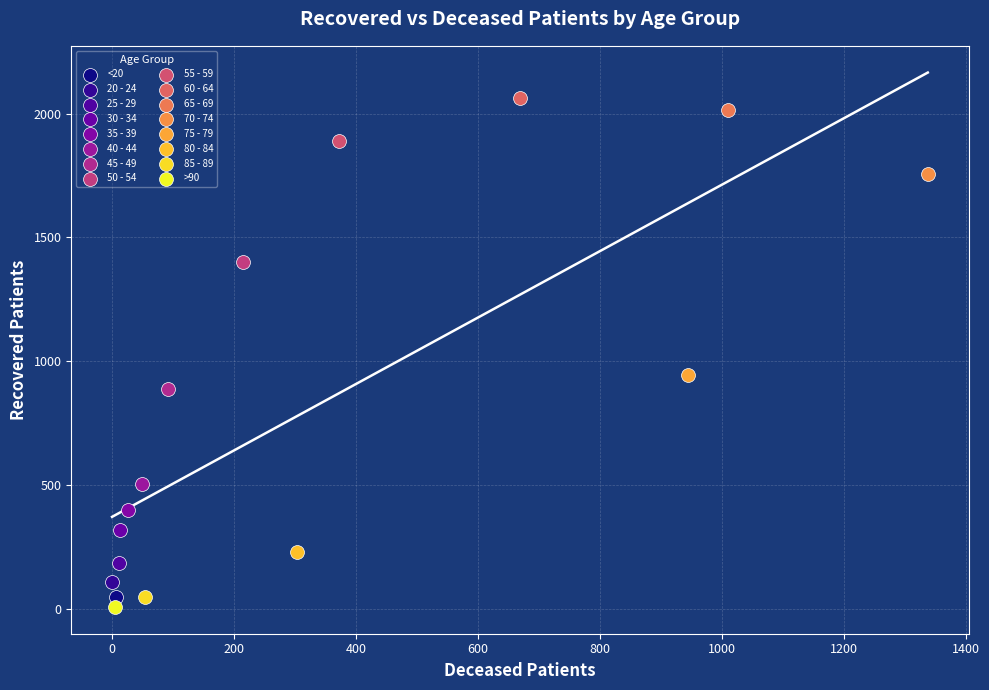

Which series reaches the minimum Y coordinate?

>90